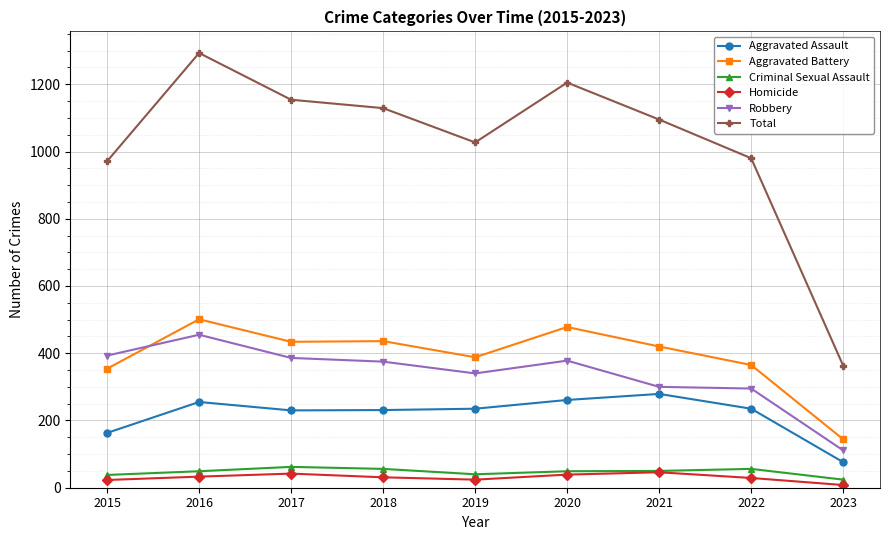

What is the value of the Aggravated Battery point at the 4th from the left?

436